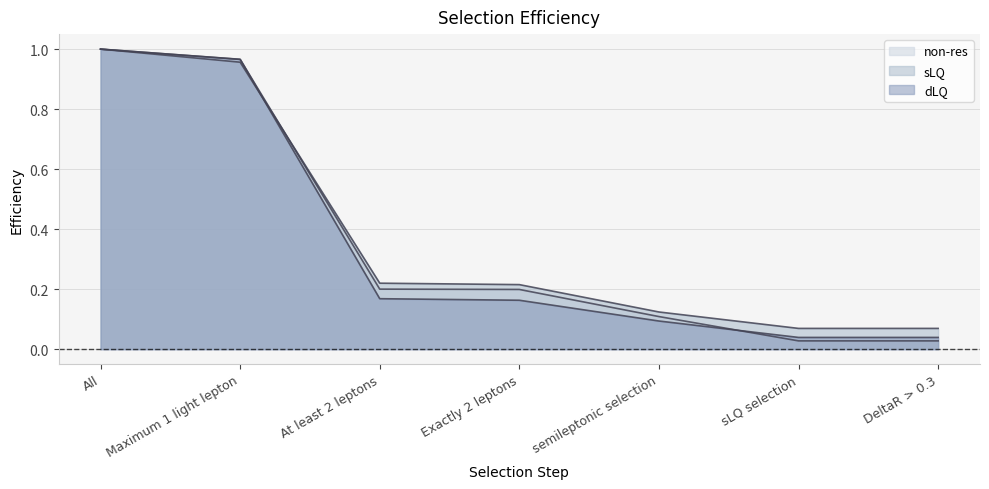

True or false: sLQ has more than 2 points higher than both neighbors.

False